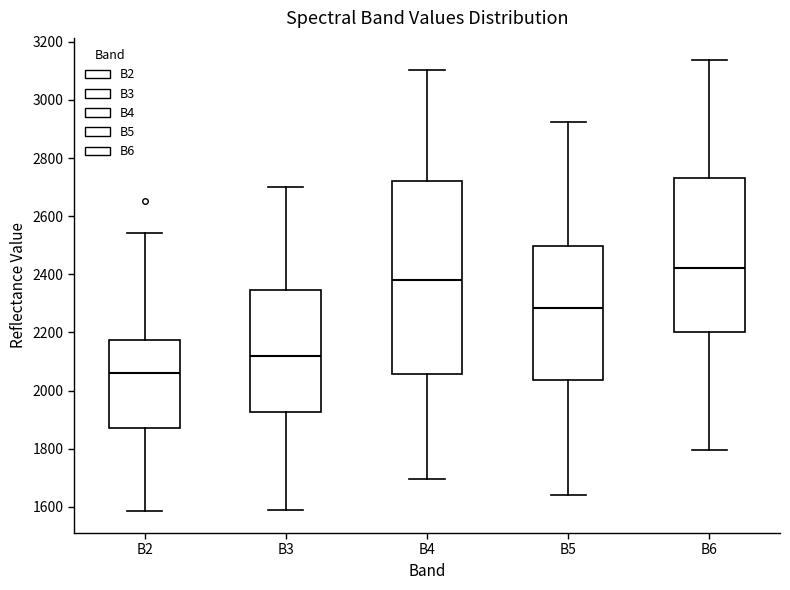

Reading left to right, transcribe this box plot: for each box, give where its median line is, the range the box spans, and where its two whiskers end, as read against the y-axis. The values are not printed on the chart, so give them approximately, as read against the axis.

B2: median 2060, box 1860 to 2180, whiskers 1580 to 2540
B3: median 2120, box 1920 to 2340, whiskers 1600 to 2700
B4: median 2380, box 2060 to 2720, whiskers 1700 to 3100
B5: median 2280, box 2040 to 2500, whiskers 1640 to 2920
B6: median 2420, box 2200 to 2740, whiskers 1800 to 3140